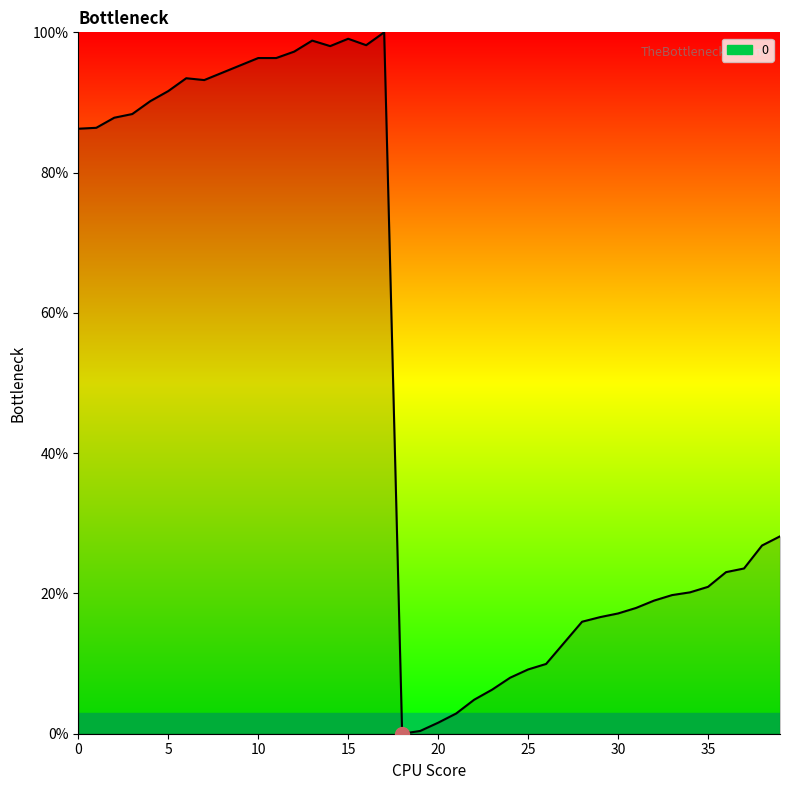

What is the difference between the maximum and minimum values?

100.0